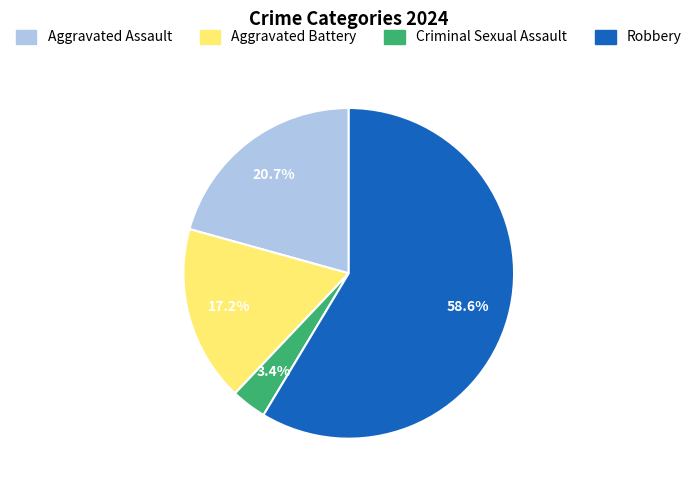

Between Robbery and Aggravated Assault, which is larger?

Robbery